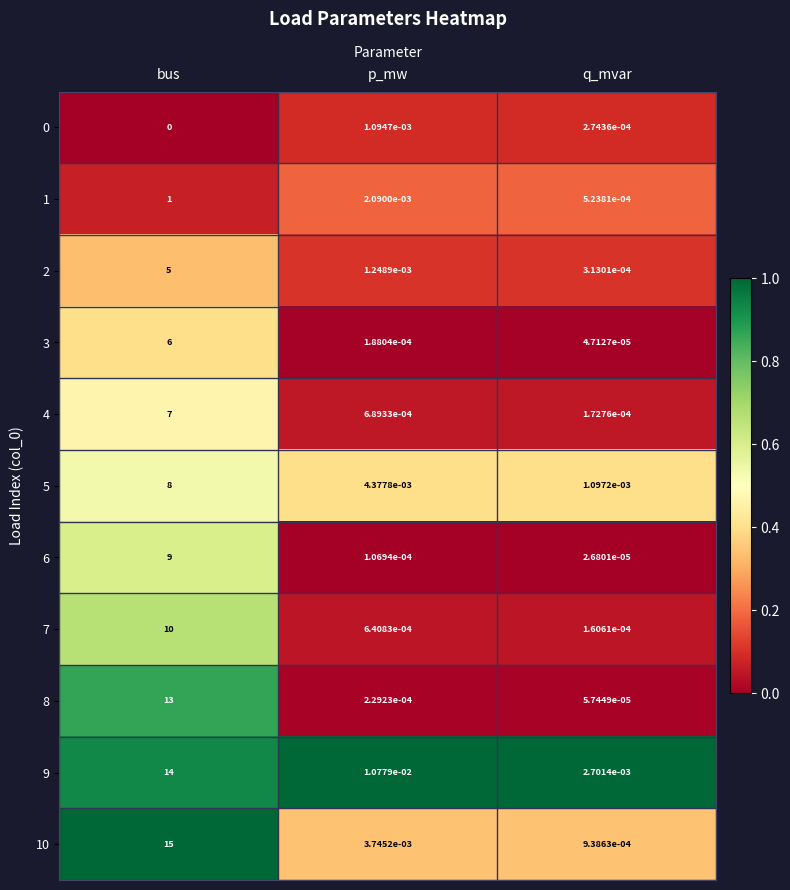

Where is 9 nearest to the value 7?

p_mw